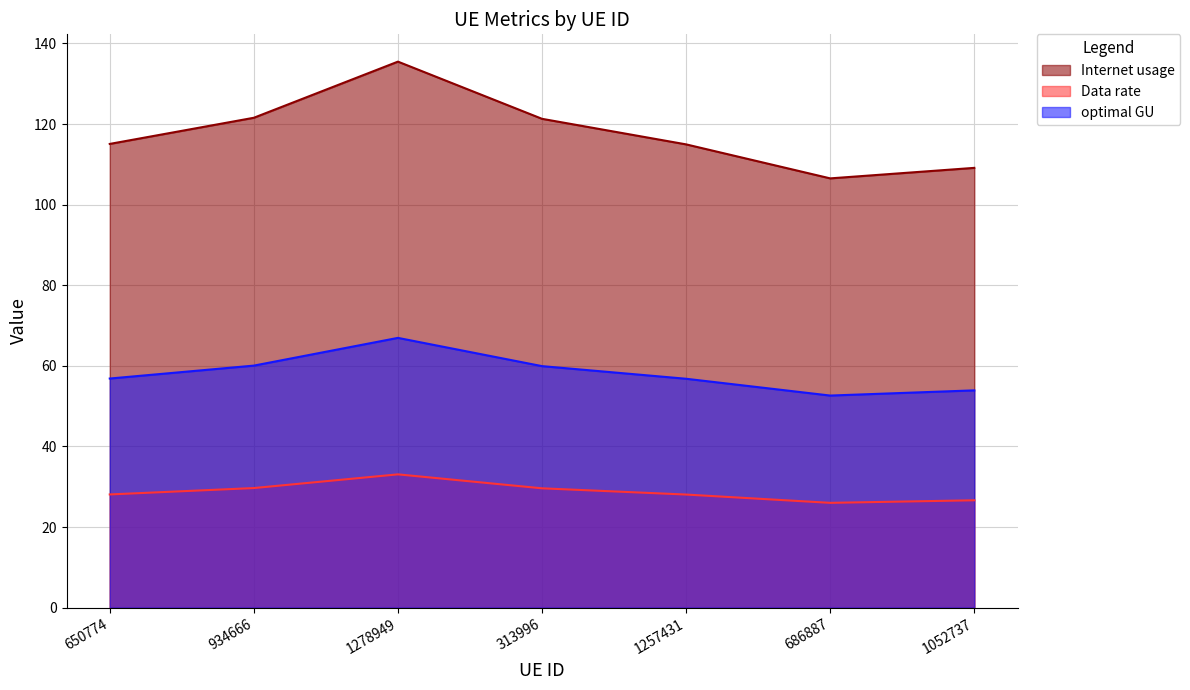

Where is optimal GU nearest to the value 59?

313996